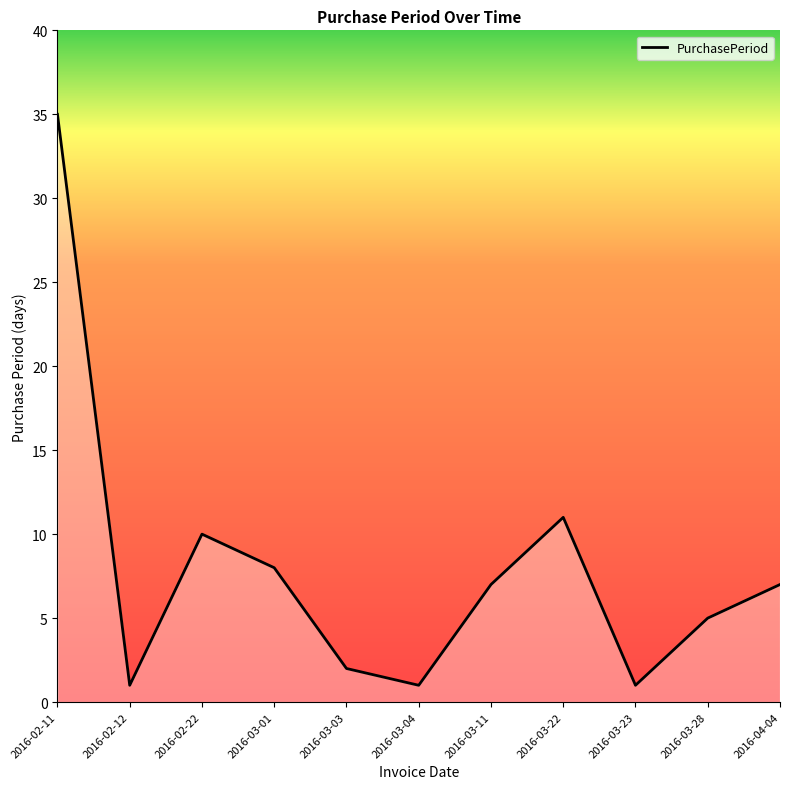

What position from the right is 2016-02-12?

10